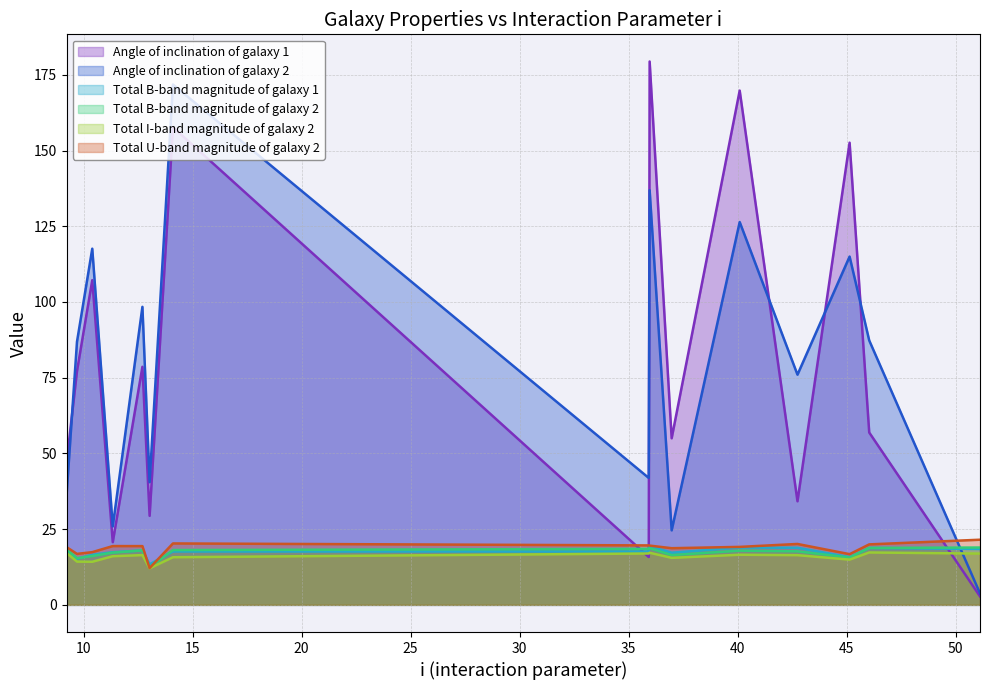

What is the total value across all series at 40.09?

368.7